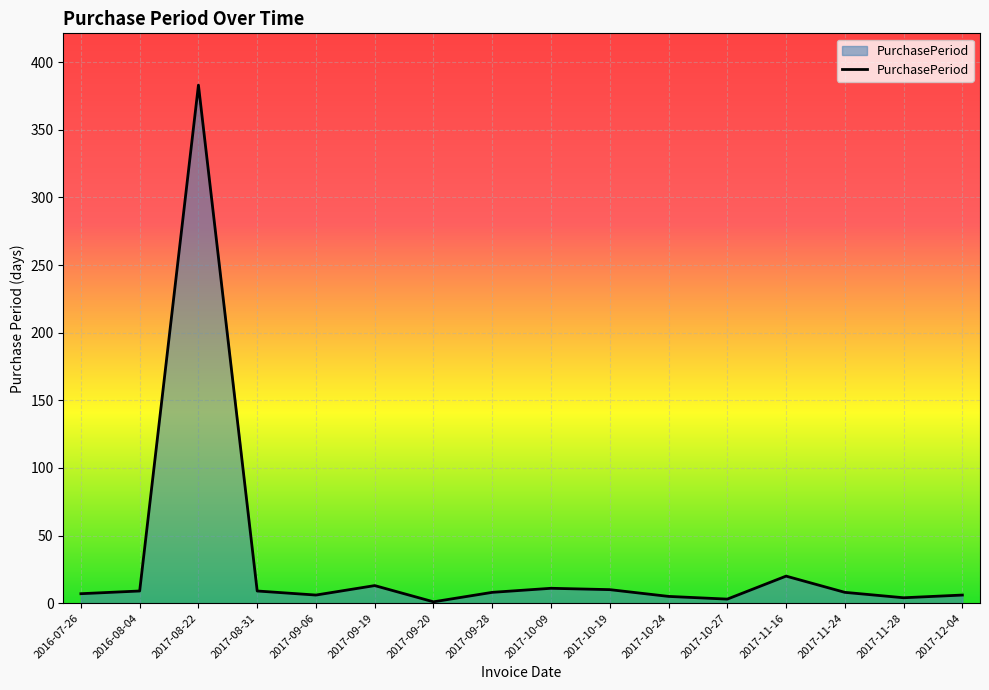

At which label is the value closest to 192?

2017-11-16